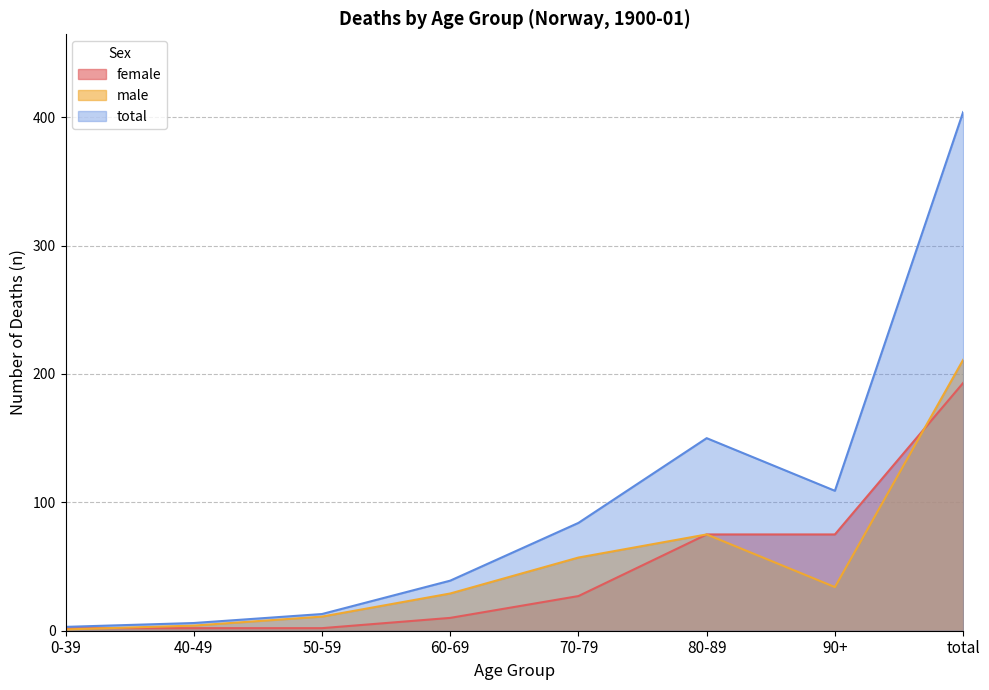

Between 90+ and 50-59, which is larger?

90+